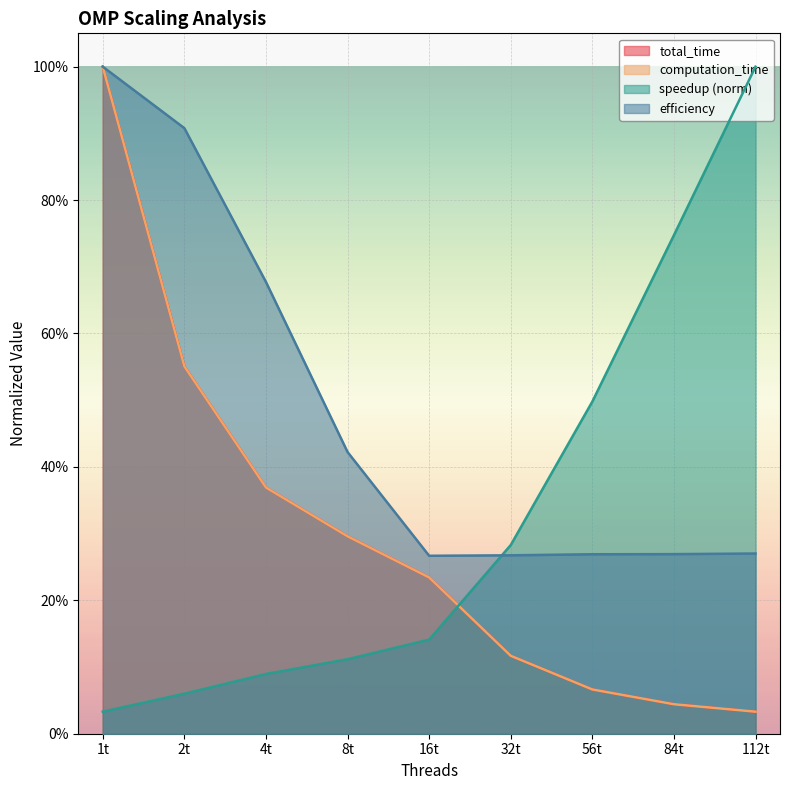

The value of total_time at 8t is 0.4. True or false?

False